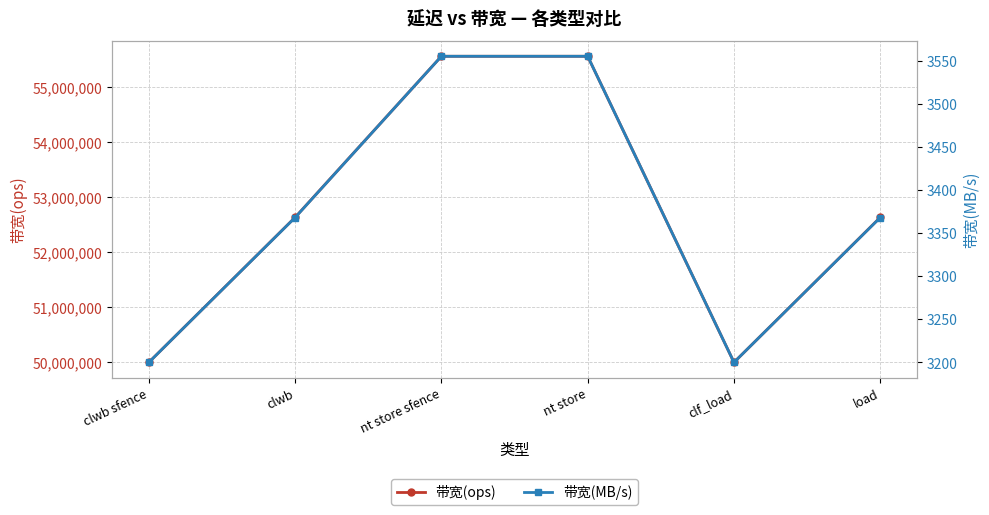

Rank the series by their maximum value, from lowest to highest.

带宽(MB/s), 带宽(ops)